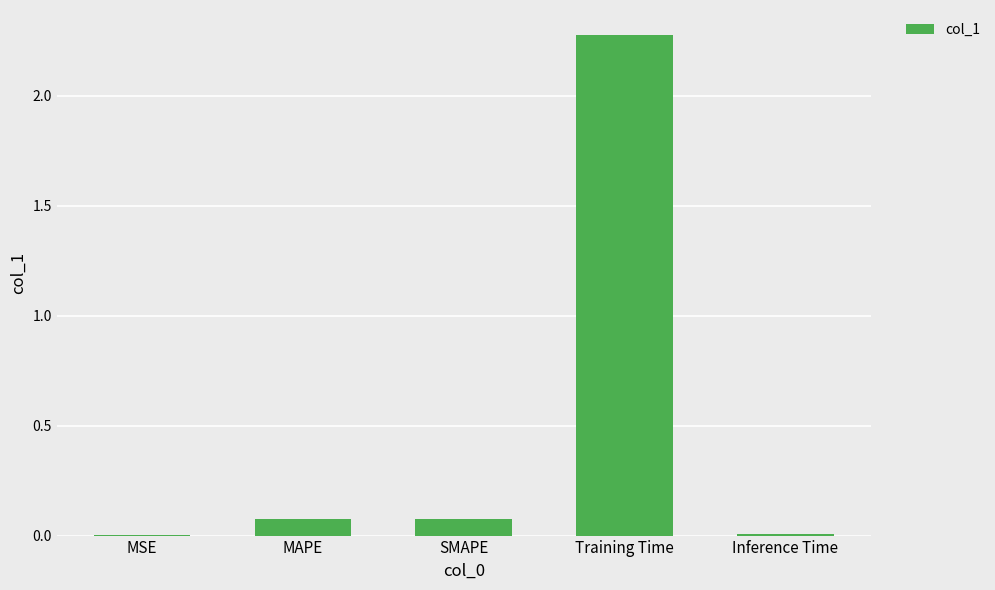

Which label corresponds to the largest value in the chart?

Training Time